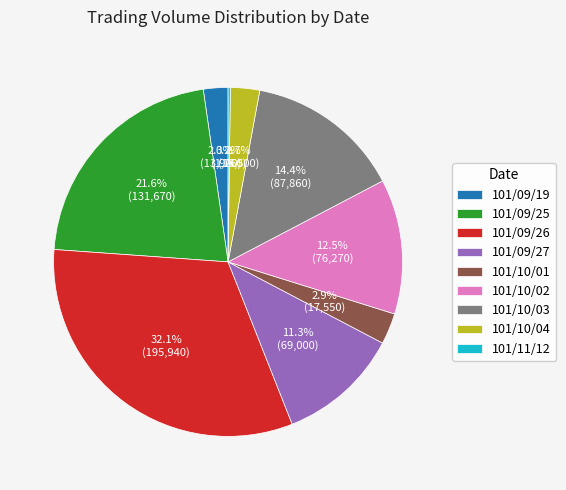

Between 101/09/19 and 101/10/01, which is larger?

101/10/01